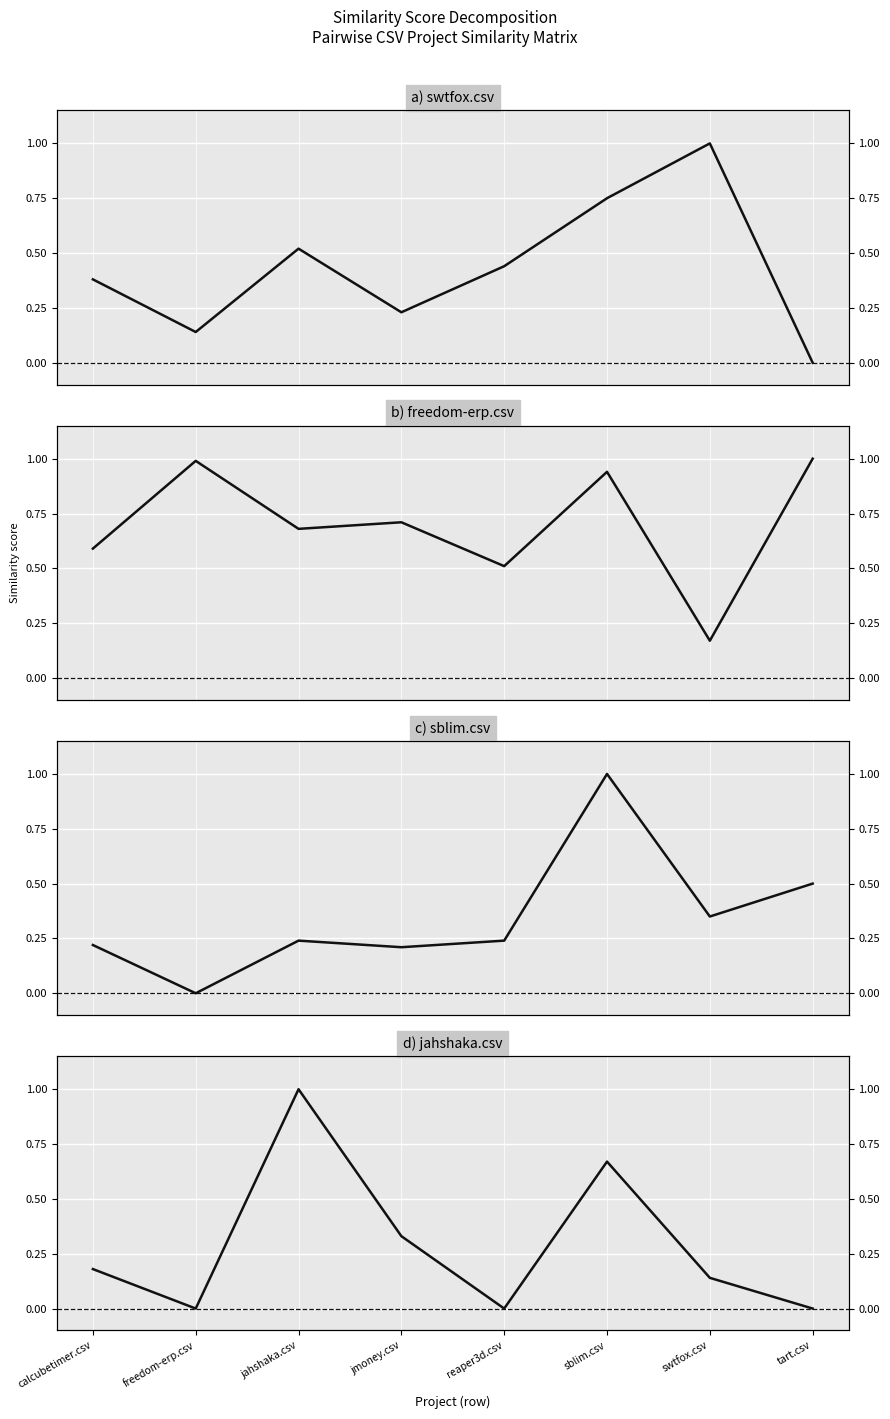

Between jahshaka.csv and jmoney.csv, which series saw the biggest shift?

jahshaka.csv